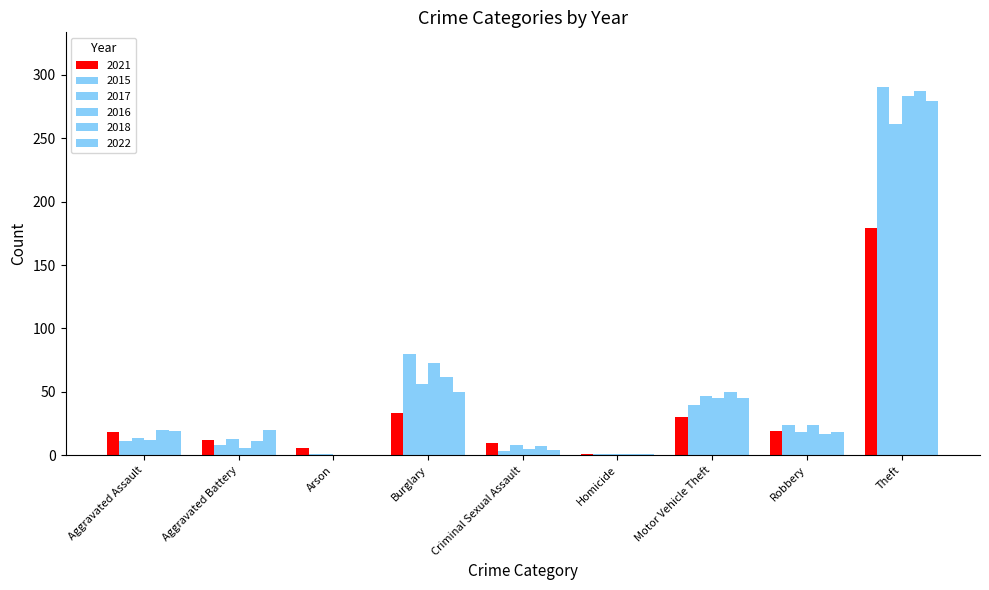

At which label is 2017 closest to 131?

Burglary